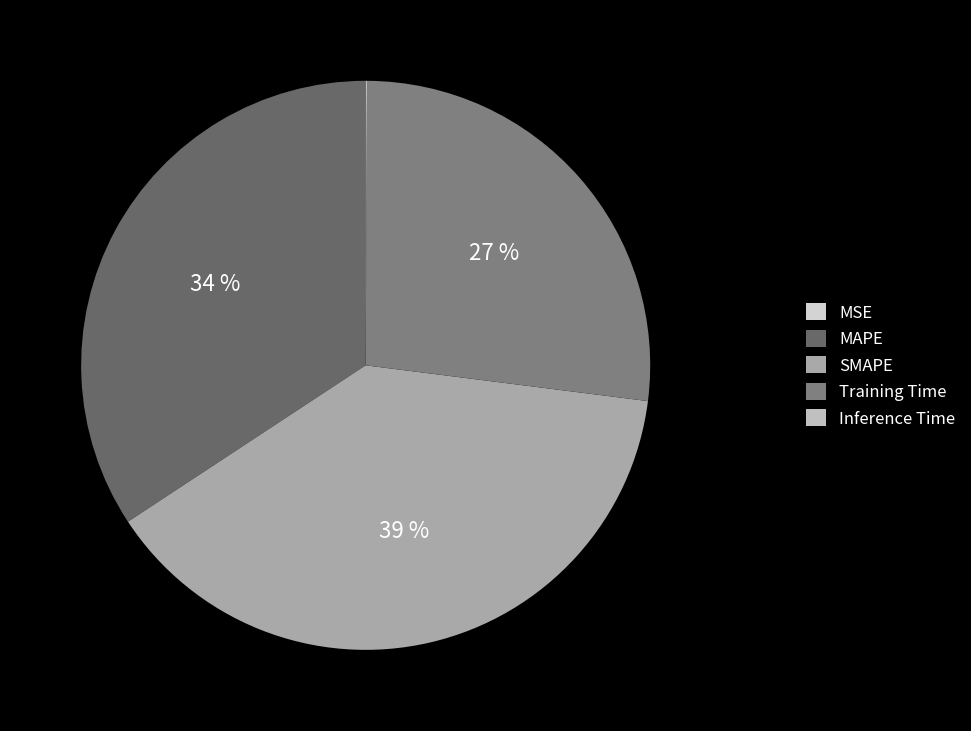

Count the number of slices in the pie.

5